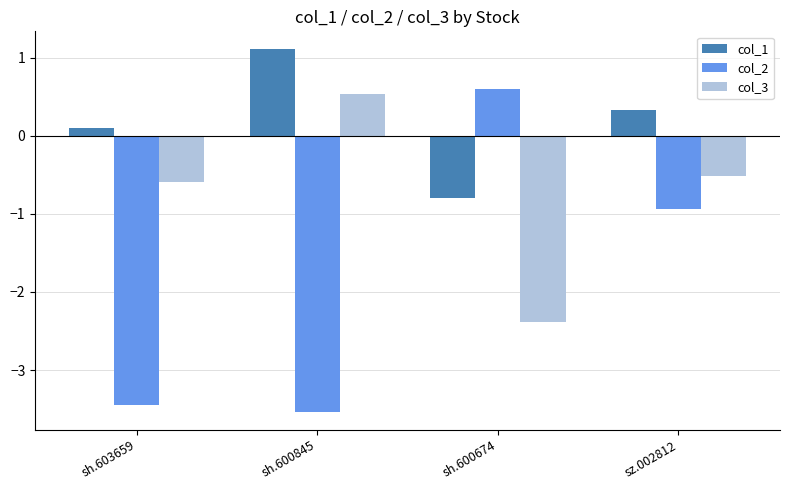

Where is col_1 nearest to the value 0?

sh.603659